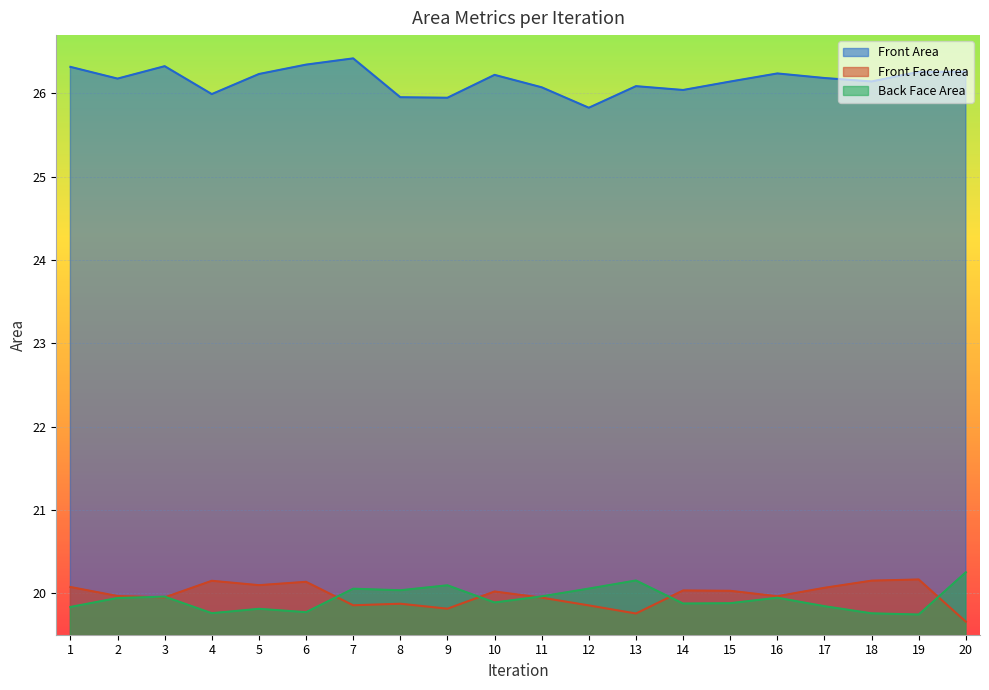

Where do Front Face Area and Back Face Area first cross each other?

2 and 3